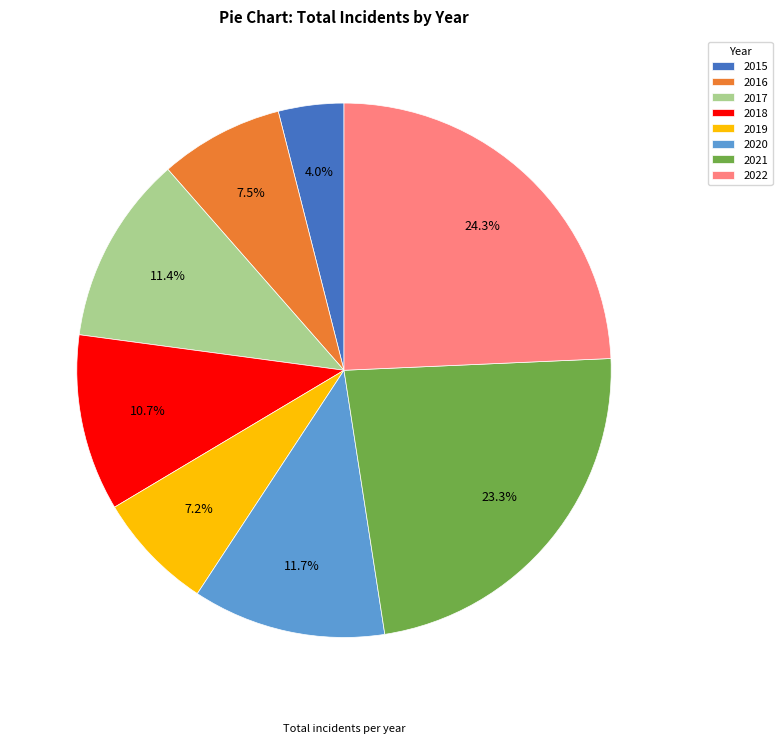

What is the largest slice in the pie chart?

2022